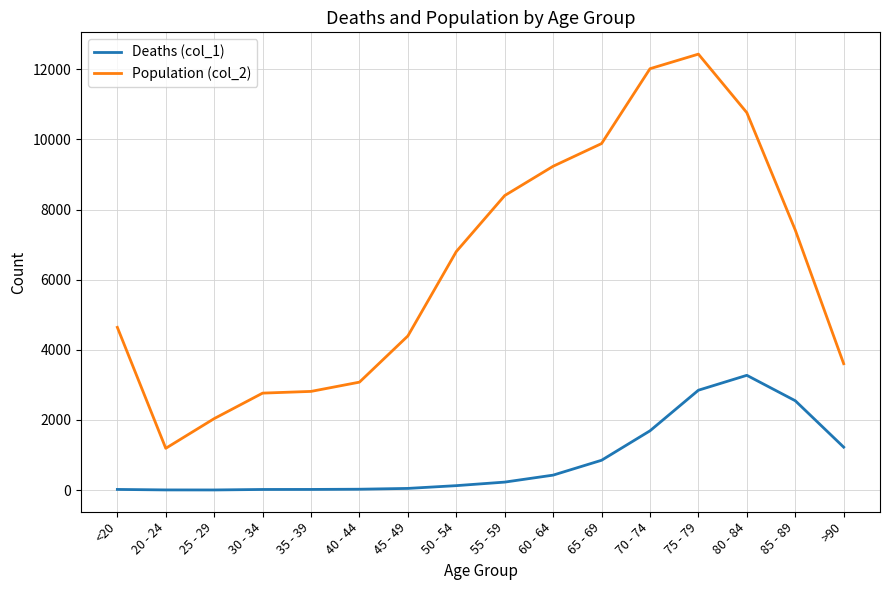

What is the difference between the Deaths (col_1) values at 45 - 49 and 55 - 59?

180